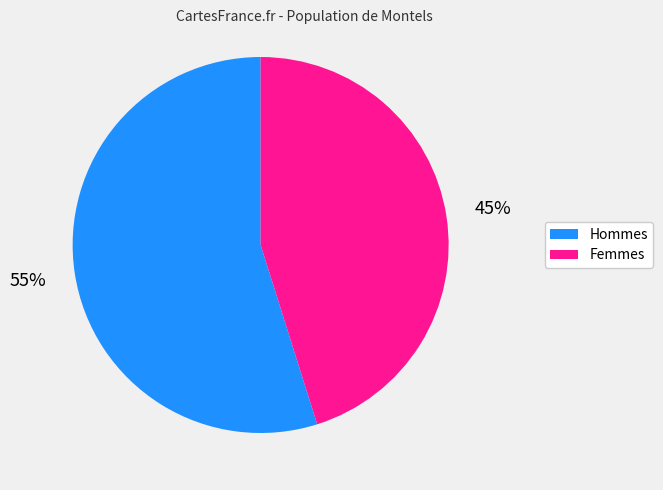

Is there a majority slice in this chart?

Yes